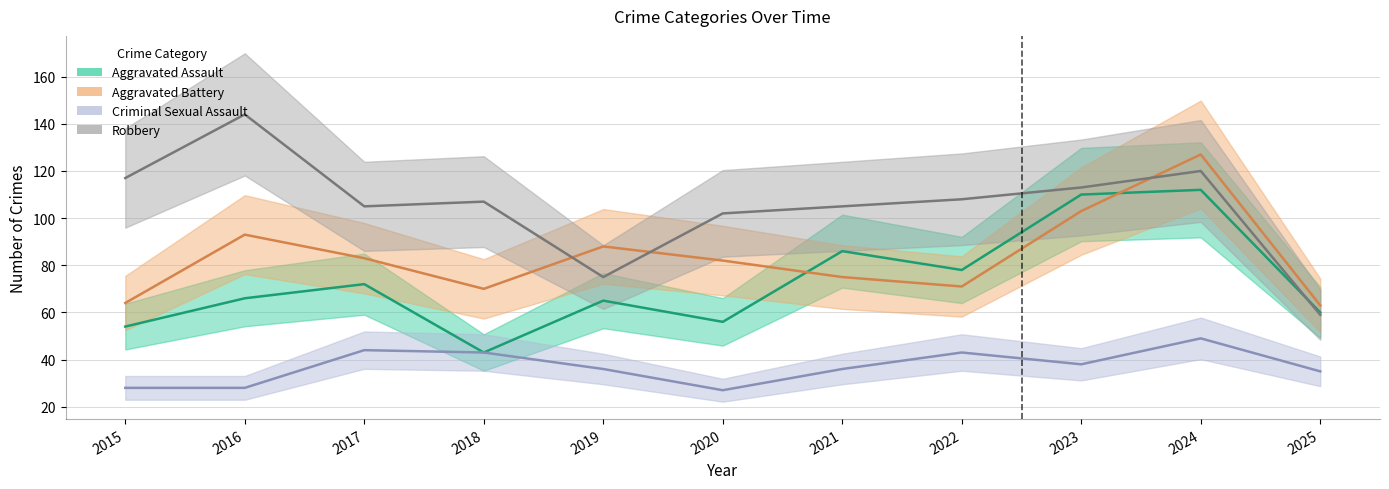

Rank the series by their maximum value, from lowest to highest.

Criminal Sexual Assault, Aggravated Assault, Aggravated Battery, Robbery